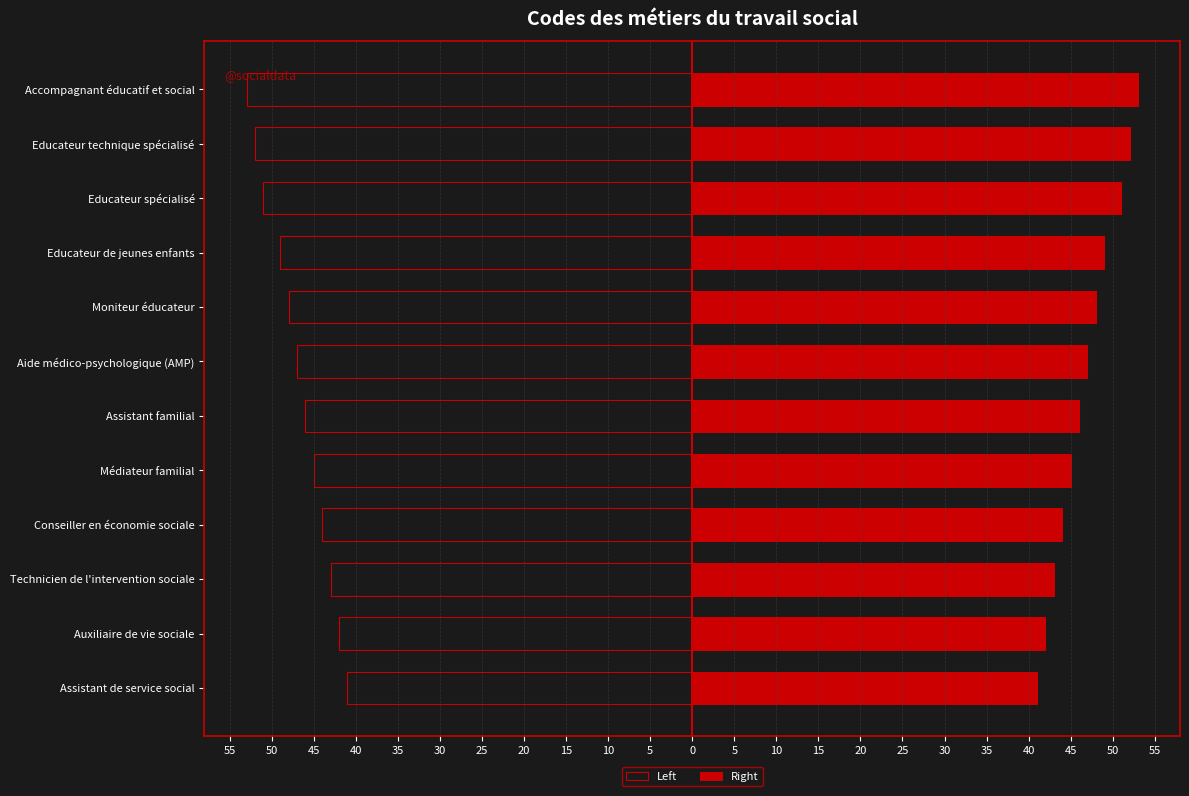

List the series in order of their overall mean, lowest first.

Left, Right